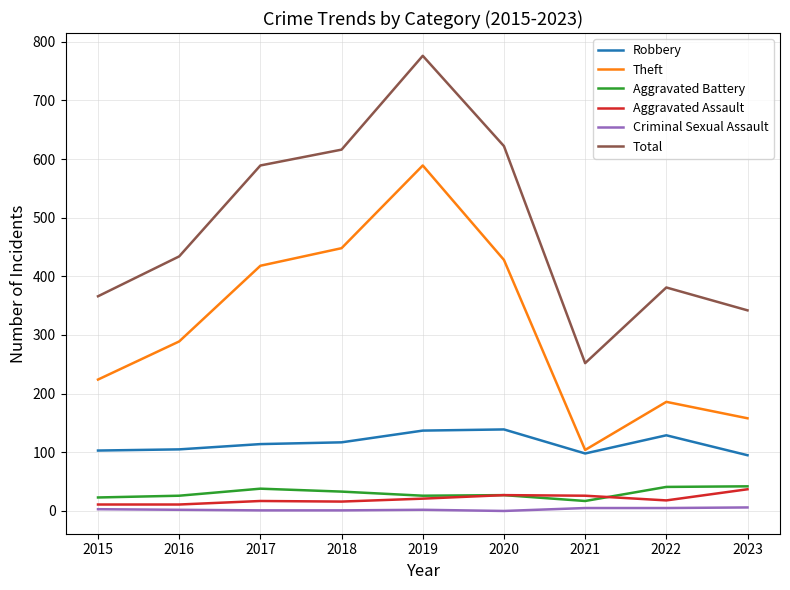

The value of Total at 2019 is 1379. True or false?

False